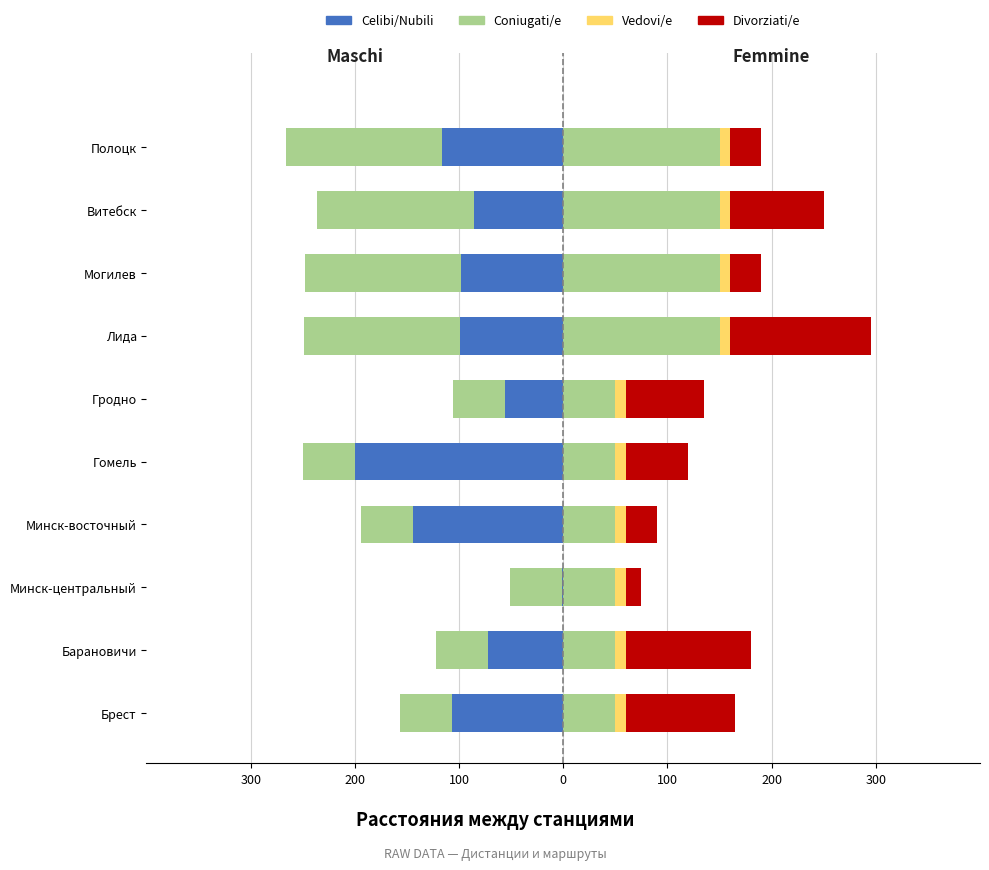

How many distinct data groups are displayed?

4